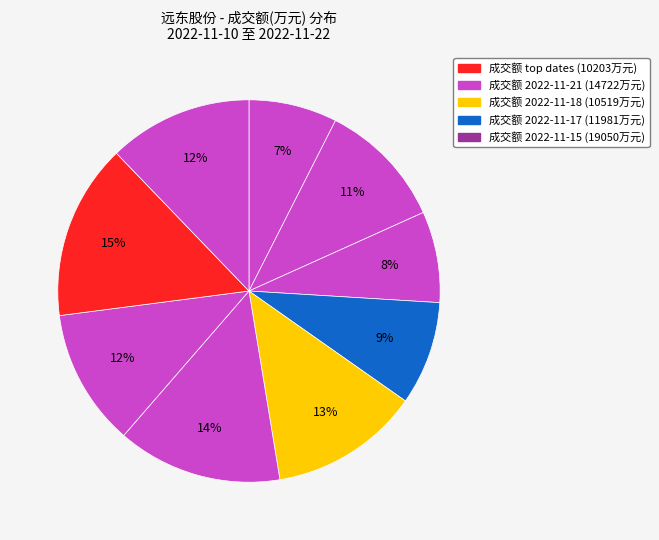

How many slices are in this pie chart?

9